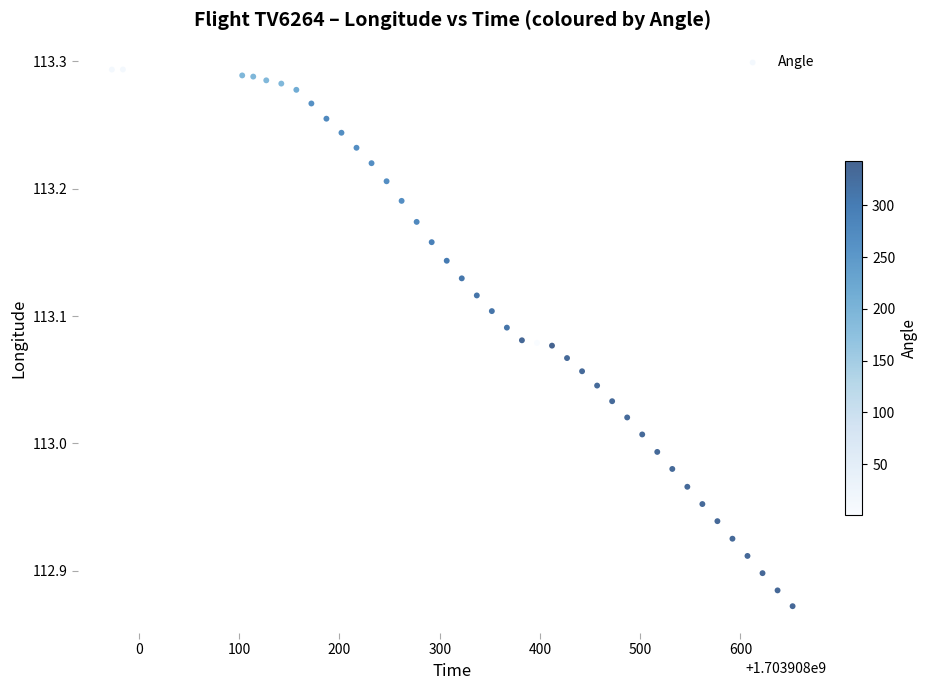

What is the range of Y values (max minus min)?

0.4